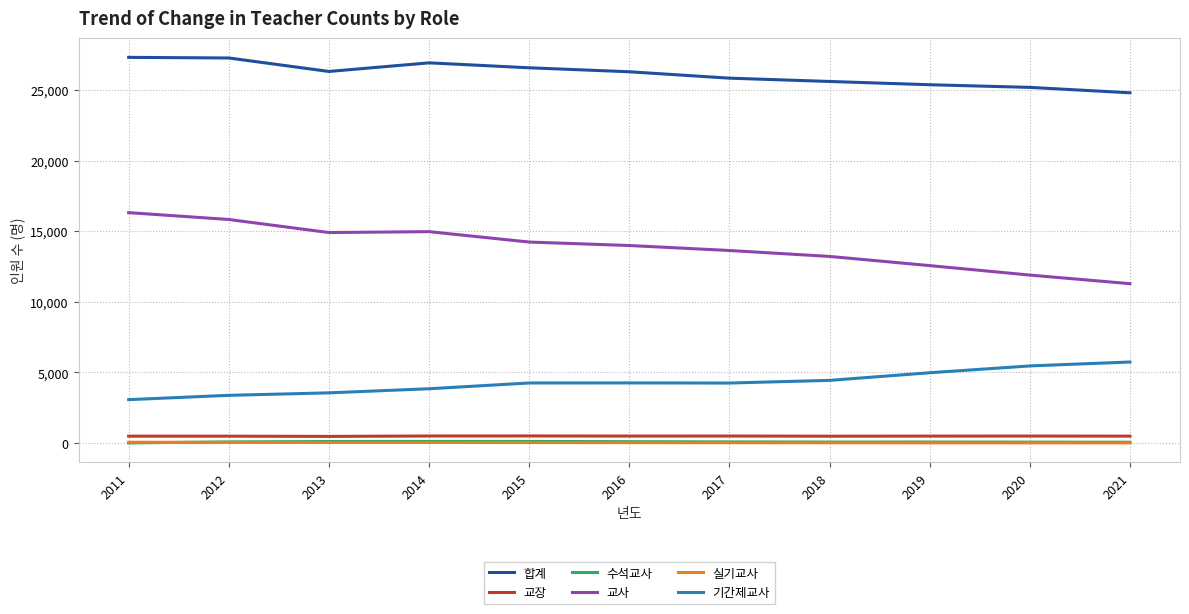

What is the maximum value shown in the chart?

27327